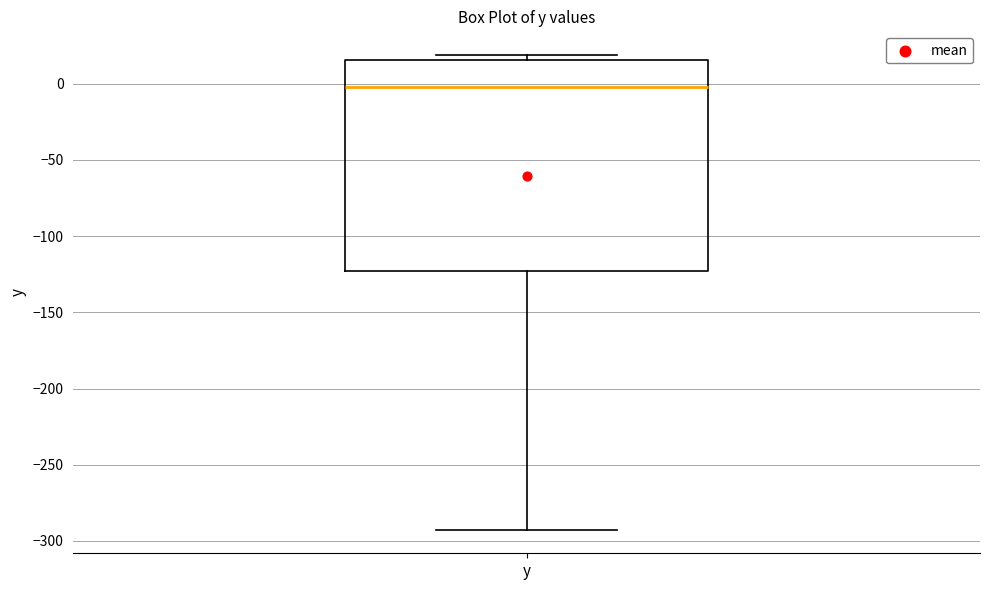

Read this box plot against the y-axis: the position of the median line, the range covered by the box, and the ends of both whiskers. The values are not printed on the chart, so give them approximately, as read against the axis.

median 0, box -125 to 15, whiskers -290 to 20